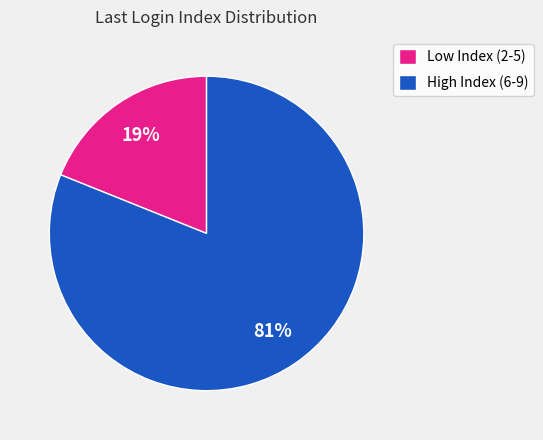

What is the largest slice in the pie chart?

High Index (6-9)